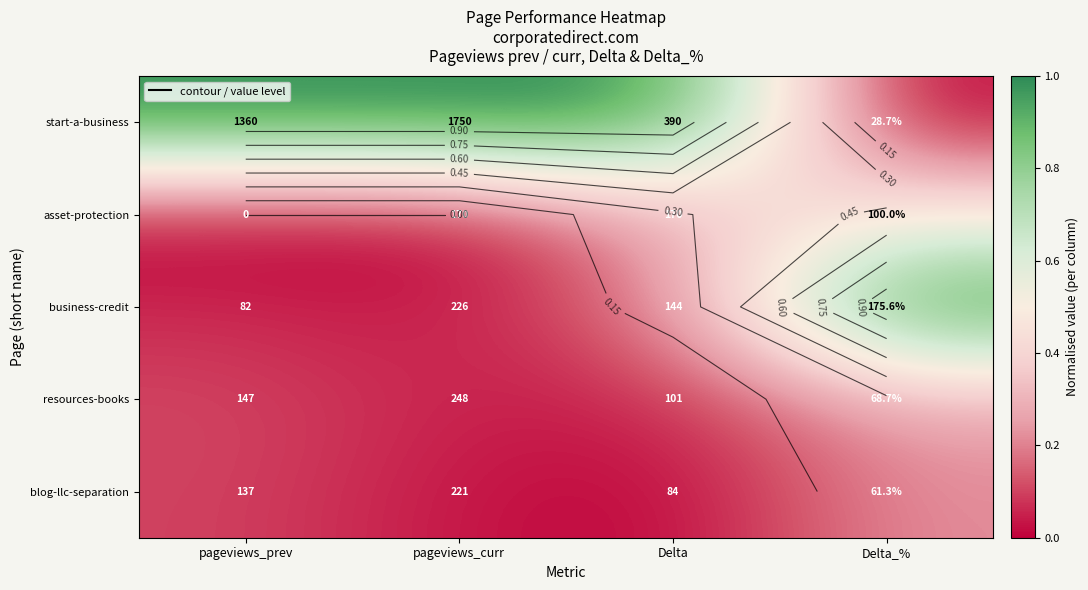

How many data points does each series have?

4